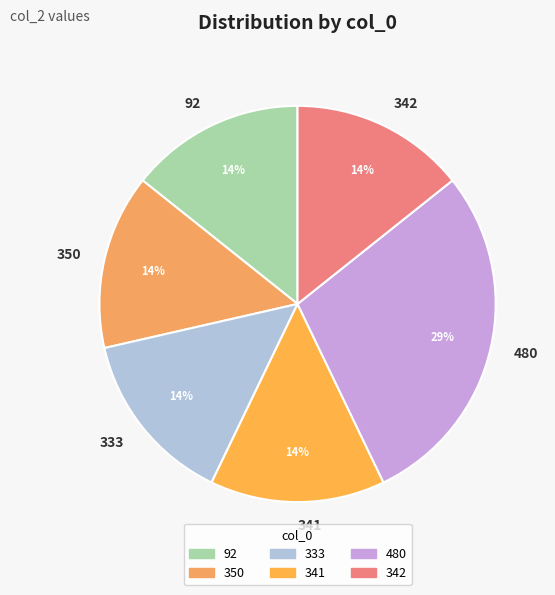

To the nearest percent, what is the average slice percentage?

17%